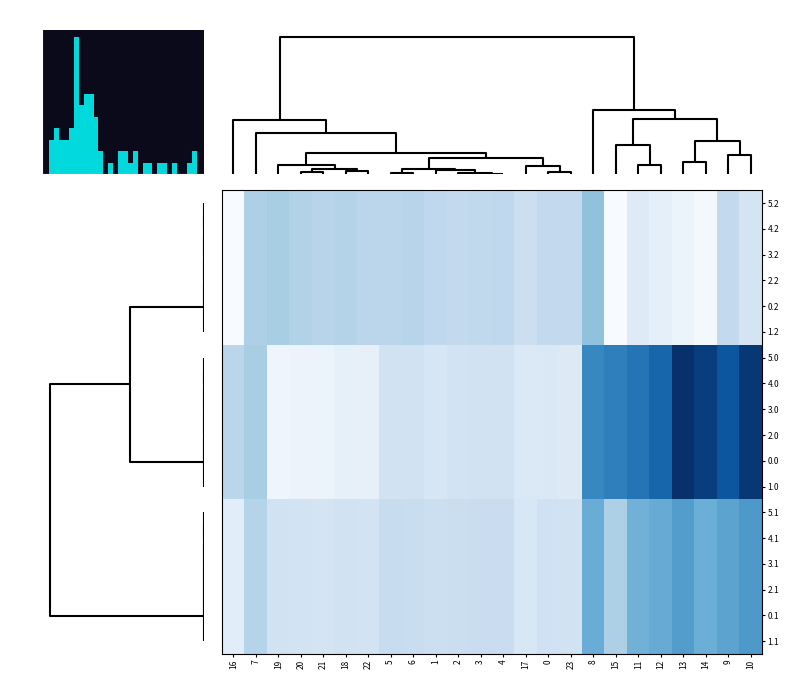

Reading left to right, transcribe all the data shown in this chart.

5.2: 16=-726.6	7=-176.6	19=-151.0	20=-199.2	21=-226.4	18=-210.0	22=-247.4	5=-245.0	6=-228.8	1=-272.7	2=-285.5	3=-281.0	4=-274.4	17=-362.4	0=-287.1	23=-287.5	8=-35.3	15=-725.8	11=-520.6	12=-571.2	13=-640.4	14=-687.4	9=-288.5	10=-423.5
4.2: 16=-726.6	7=-176.6	19=-151.0	20=-199.2	21=-226.4	18=-210.0	22=-247.4	5=-245.0	6=-228.8	1=-272.7	2=-285.5	3=-281.0	4=-274.4	17=-362.4	0=-287.1	23=-287.5	8=-35.3	15=-725.8	11=-520.6	12=-571.2	13=-640.4	14=-687.4	9=-288.5	10=-423.5
3.2: 16=-726.6	7=-176.6	19=-151.0	20=-199.2	21=-226.4	18=-210.0	22=-247.4	5=-245.0	6=-228.8	1=-272.7	2=-285.5	3=-281.0	4=-274.4	17=-362.4	0=-287.1	23=-287.5	8=-35.3	15=-725.8	11=-520.6	12=-571.2	13=-640.4	14=-687.4	9=-288.5	10=-423.5
2.2: 16=-726.6	7=-176.6	19=-151.0	20=-199.2	21=-226.4	18=-210.0	22=-247.4	5=-245.0	6=-228.8	1=-272.7	2=-285.5	3=-281.0	4=-274.4	17=-362.4	0=-287.1	23=-287.5	8=-35.3	15=-725.8	11=-520.6	12=-571.2	13=-640.4	14=-687.4	9=-288.5	10=-423.5
0.2: 16=-726.6	7=-176.6	19=-151.0	20=-199.2	21=-226.4	18=-210.0	22=-247.4	5=-245.0	6=-228.8	1=-272.7	2=-285.5	3=-281.0	4=-274.4	17=-362.4	0=-287.1	23=-287.5	8=-35.3	15=-725.8	11=-520.6	12=-571.2	13=-640.4	14=-687.4	9=-288.5	10=-423.5
1.2: 16=-726.6	7=-176.6	19=-151.0	20=-199.2	21=-226.4	18=-210.0	22=-247.4	5=-245.0	6=-228.8	1=-272.7	2=-285.5	3=-281.0	4=-274.4	17=-362.4	0=-287.1	23=-287.5	8=-35.3	15=-725.8	11=-520.6	12=-571.2	13=-640.4	14=-687.4	9=-288.5	10=-423.5
5.0: 16=-250.9	7=-150.1	19=-649.2	20=-629.9	21=-638.4	18=-586.7	22=-592.3	5=-403.8	6=-408.0	1=-449.5	2=-410.3	3=-404.4	4=-404.9	17=-494.8	0=-482.0	23=-511.3	8=395.3	15=443.0	11=516.0	12=619.4	13=962.7	14=870.3	9=716.9	10=916.2
4.0: 16=-250.9	7=-150.1	19=-649.2	20=-629.9	21=-638.4	18=-586.7	22=-592.3	5=-403.8	6=-408.0	1=-449.5	2=-410.3	3=-404.4	4=-404.9	17=-494.8	0=-482.0	23=-511.3	8=395.3	15=443.0	11=516.0	12=619.4	13=962.7	14=870.3	9=716.9	10=916.2
3.0: 16=-250.9	7=-150.1	19=-649.2	20=-629.9	21=-638.4	18=-586.7	22=-592.3	5=-403.8	6=-408.0	1=-449.5	2=-410.3	3=-404.4	4=-404.9	17=-494.8	0=-482.0	23=-511.3	8=395.3	15=443.0	11=516.0	12=619.4	13=962.7	14=870.3	9=716.9	10=916.2
2.0: 16=-250.9	7=-150.1	19=-649.2	20=-629.9	21=-638.4	18=-586.7	22=-592.3	5=-403.8	6=-408.0	1=-449.5	2=-410.3	3=-404.4	4=-404.9	17=-494.8	0=-482.0	23=-511.3	8=395.3	15=443.0	11=516.0	12=619.4	13=962.7	14=870.3	9=716.9	10=916.2
0.0: 16=-250.9	7=-150.1	19=-649.2	20=-629.9	21=-638.4	18=-586.7	22=-592.3	5=-403.8	6=-408.0	1=-449.5	2=-410.3	3=-404.4	4=-404.9	17=-494.8	0=-482.0	23=-511.3	8=395.3	15=443.0	11=516.0	12=619.4	13=962.7	14=870.3	9=716.9	10=916.2
1.0: 16=-250.9	7=-150.1	19=-649.2	20=-629.9	21=-638.4	18=-586.7	22=-592.3	5=-403.8	6=-408.0	1=-449.5	2=-410.3	3=-404.4	4=-404.9	17=-494.8	0=-482.0	23=-511.3	8=395.3	15=443.0	11=516.0	12=619.4	13=962.7	14=870.3	9=716.9	10=916.2
5.1: 16=-547.3	7=-217.1	19=-400.2	20=-414.5	21=-432.4	18=-405.4	22=-419.9	5=-325.7	6=-332.2	1=-361.1	2=-347.9	3=-342.7	4=-339.6	17=-466.6	0=-384.6	23=-399.4	8=125.2	15=-173.1	11=87.0	12=134.6	13=241.5	14=113.7	9=191.1	10=274.1
4.1: 16=-547.3	7=-217.1	19=-400.2	20=-414.5	21=-432.4	18=-405.4	22=-419.9	5=-325.7	6=-332.2	1=-361.1	2=-347.9	3=-342.7	4=-339.6	17=-466.6	0=-384.6	23=-399.4	8=125.2	15=-173.1	11=87.0	12=134.6	13=241.5	14=113.7	9=191.1	10=274.1
3.1: 16=-547.3	7=-217.1	19=-400.2	20=-414.5	21=-432.4	18=-405.4	22=-419.9	5=-325.7	6=-332.2	1=-361.1	2=-347.9	3=-342.7	4=-339.6	17=-466.6	0=-384.6	23=-399.4	8=125.2	15=-173.1	11=87.0	12=134.6	13=241.5	14=113.7	9=191.1	10=274.1
2.1: 16=-547.3	7=-217.1	19=-400.2	20=-414.5	21=-432.4	18=-405.4	22=-419.9	5=-325.7	6=-332.2	1=-361.1	2=-347.9	3=-342.7	4=-339.6	17=-466.6	0=-384.6	23=-399.4	8=125.2	15=-173.1	11=87.0	12=134.6	13=241.5	14=113.7	9=191.1	10=274.1
0.1: 16=-547.3	7=-217.1	19=-400.2	20=-414.5	21=-432.4	18=-405.4	22=-419.9	5=-325.7	6=-332.2	1=-361.1	2=-347.9	3=-342.7	4=-339.6	17=-466.6	0=-384.6	23=-399.4	8=125.2	15=-173.1	11=87.0	12=134.6	13=241.5	14=113.7	9=191.1	10=274.1
1.1: 16=-547.3	7=-217.1	19=-400.2	20=-414.5	21=-432.4	18=-405.4	22=-419.9	5=-325.7	6=-332.2	1=-361.1	2=-347.9	3=-342.7	4=-339.6	17=-466.6	0=-384.6	23=-399.4	8=125.2	15=-173.1	11=87.0	12=134.6	13=241.5	14=113.7	9=191.1	10=274.1